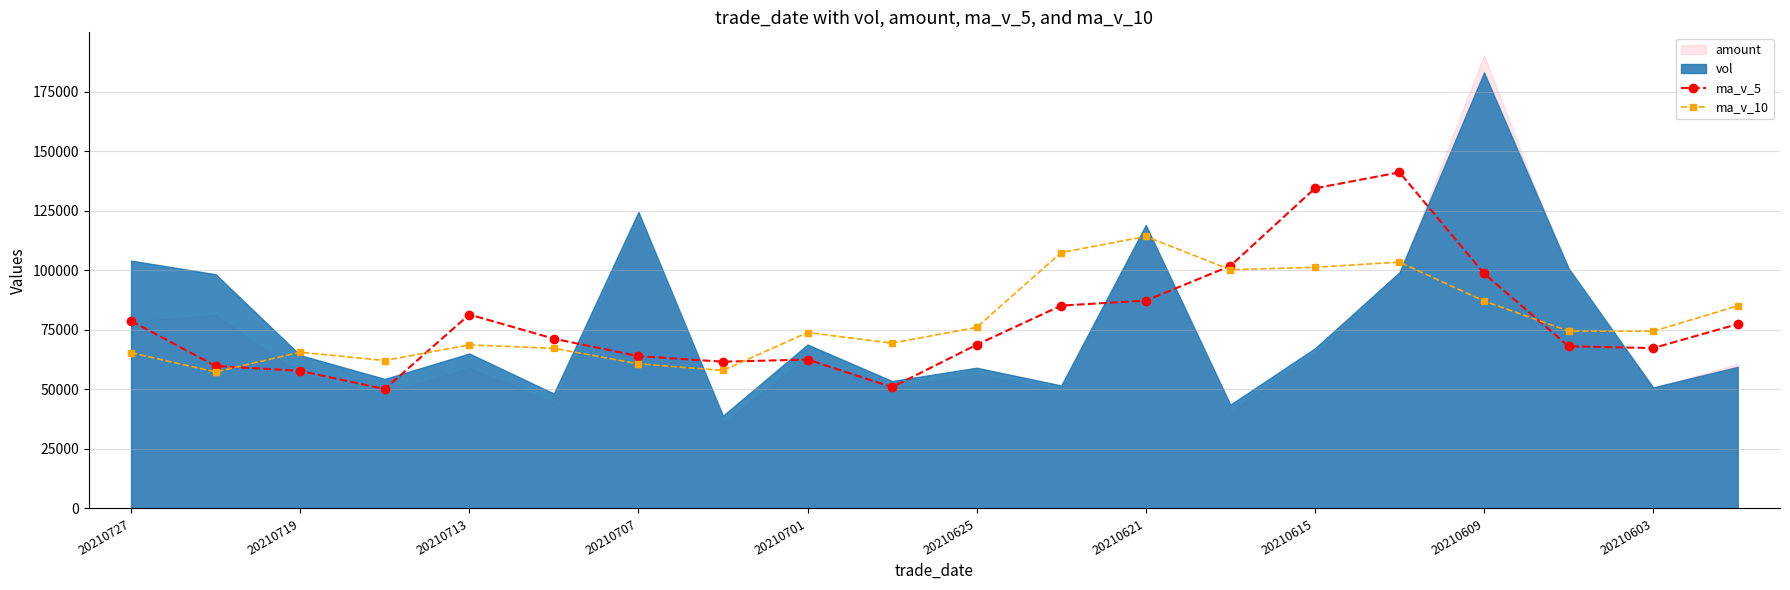

True or false: ma_v_10 has a value of 65386.9 at 20210727.

True